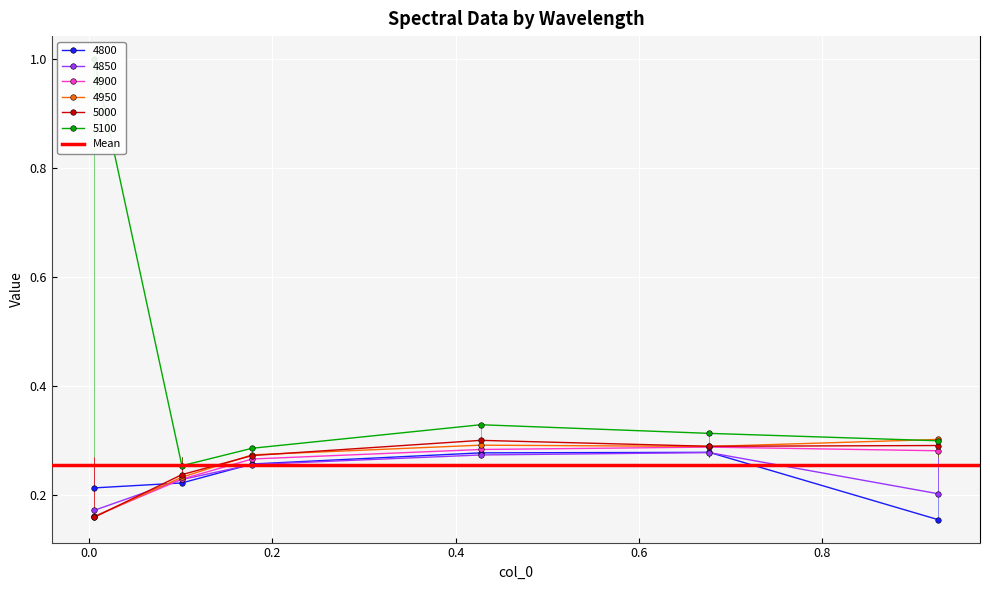

True or false: 5000 has more than 0 interior local peaks.

True